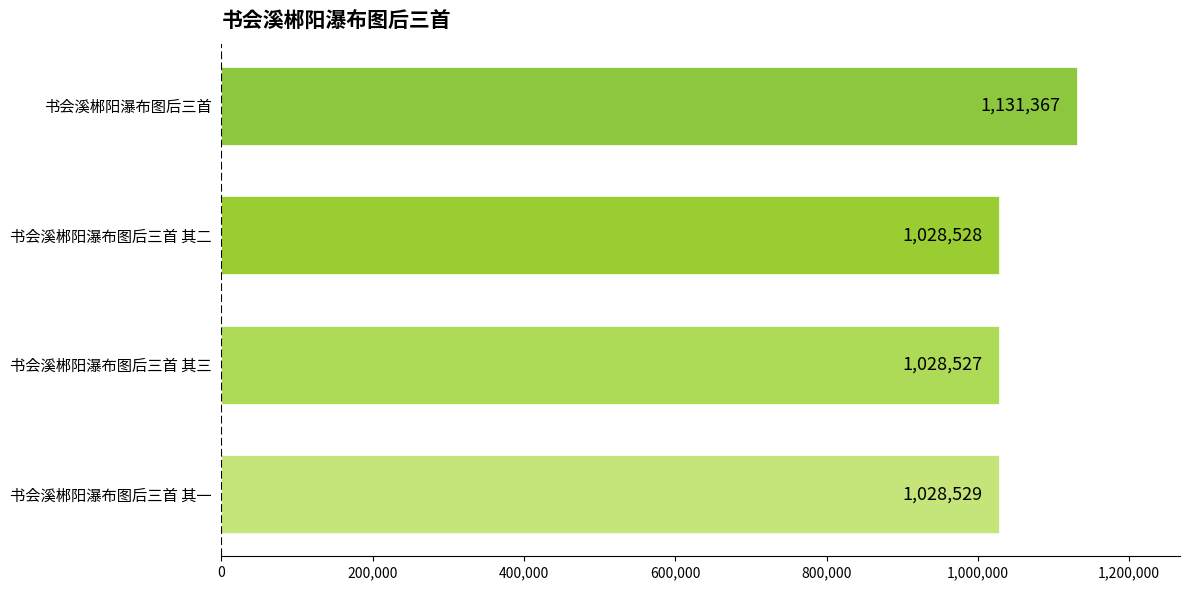

What is the sum of all values?

4216951